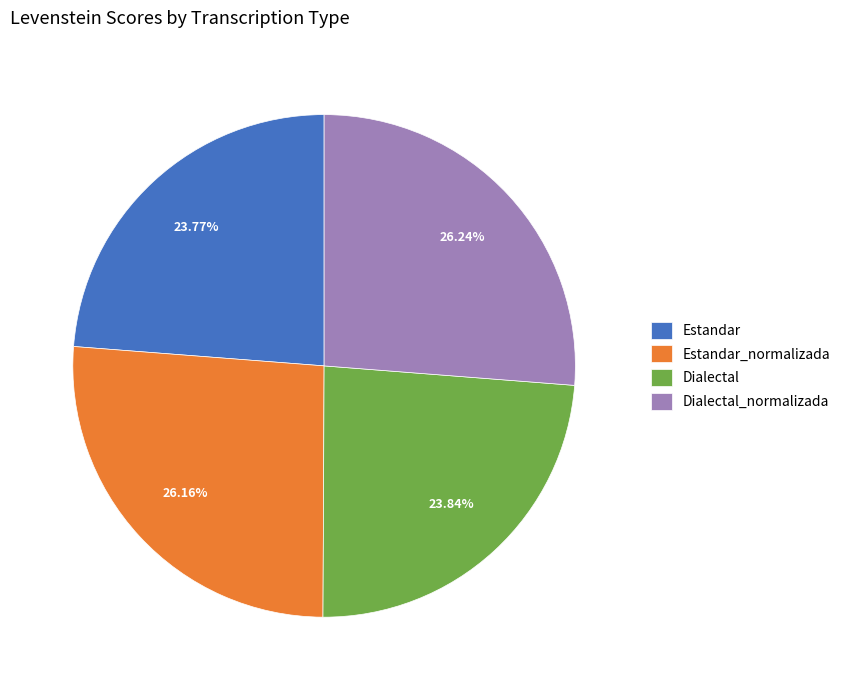

How many slices are in this pie chart?

4